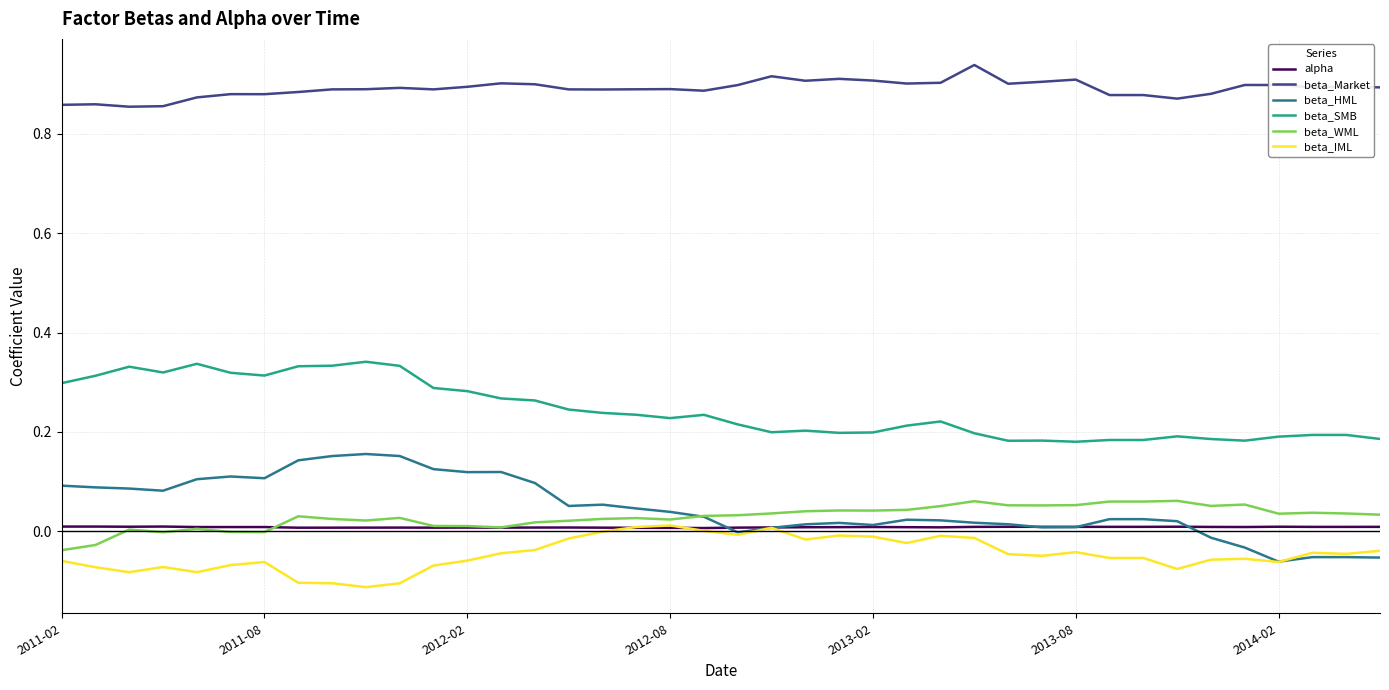

Which series has the largest range (max minus min)?

beta_HML